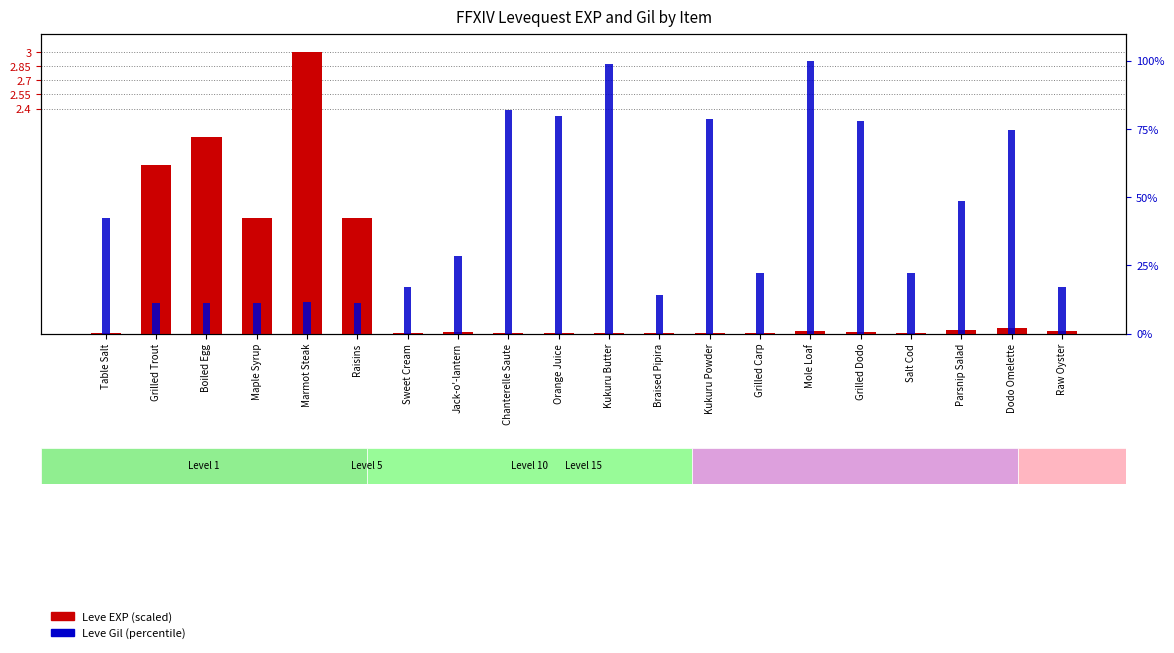

What position from the left is Table Salt?

1